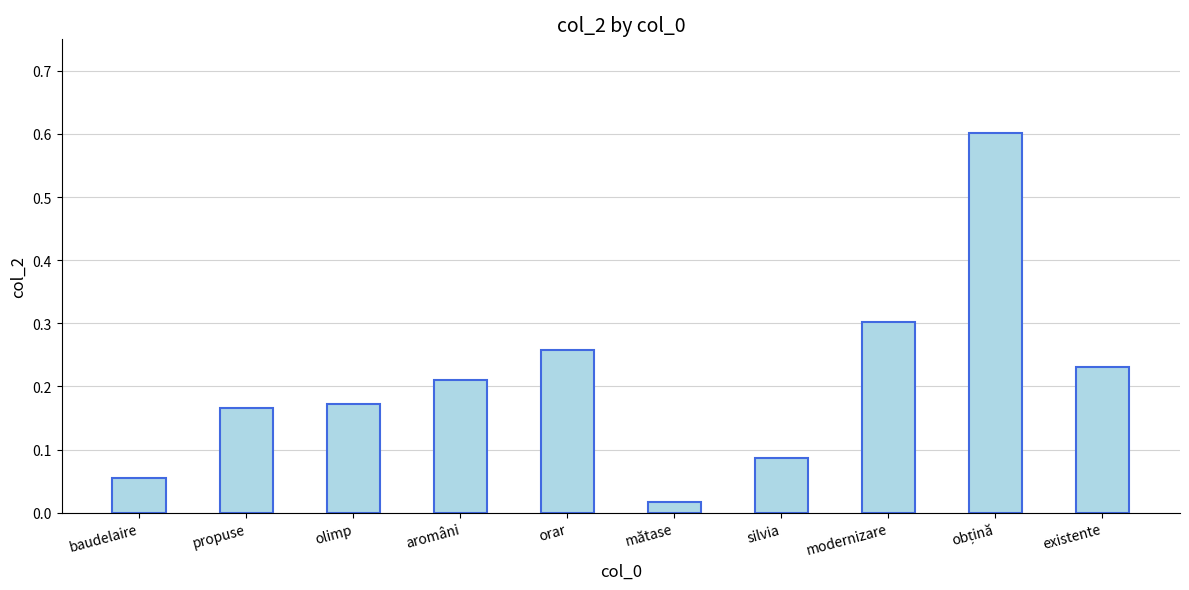

How many bars are there in total?

10